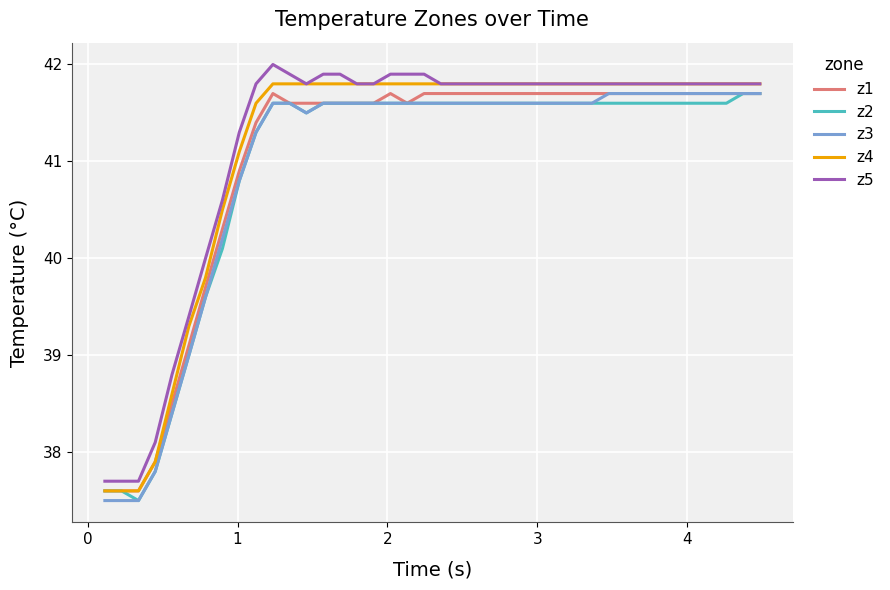

True or false: z1 and z5 cross at least once.

False